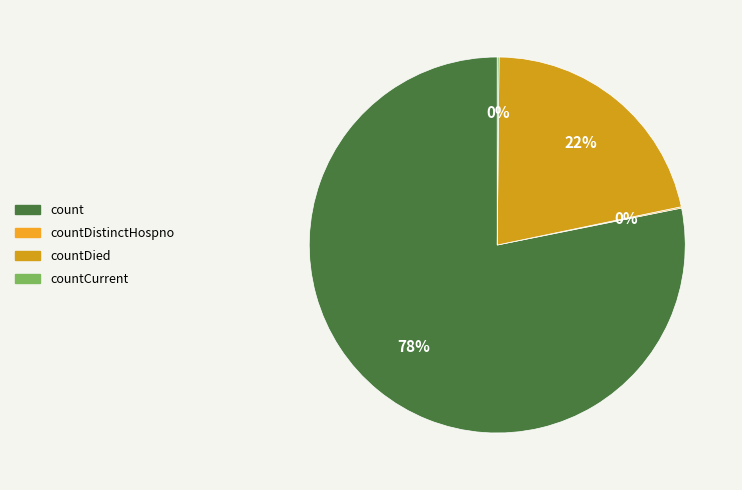

To the nearest percent, what is the difference between the largest and smallest slice percentages?

78%